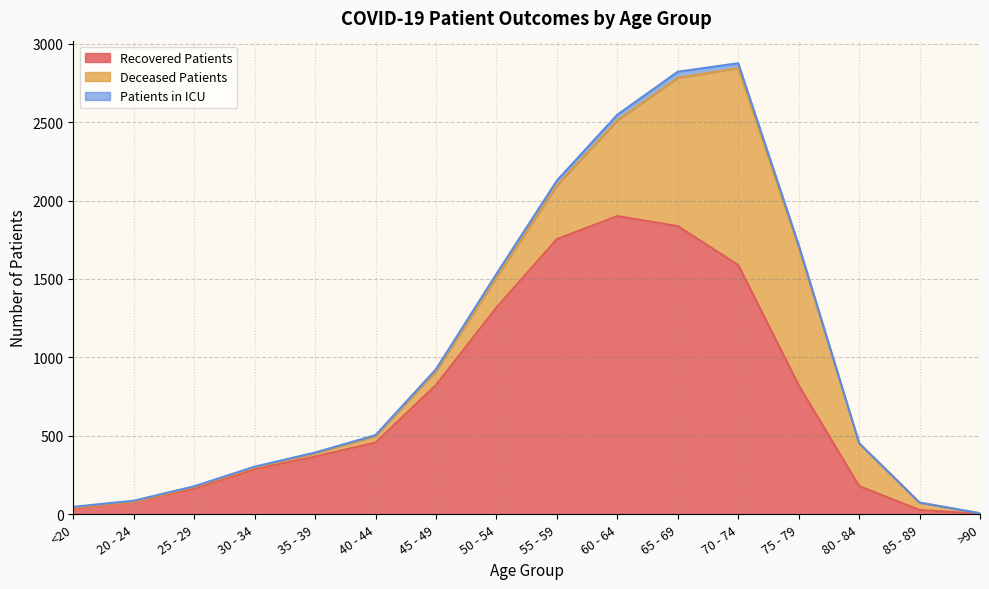

At which label does Recovered Patients reach its peak?

60 - 64